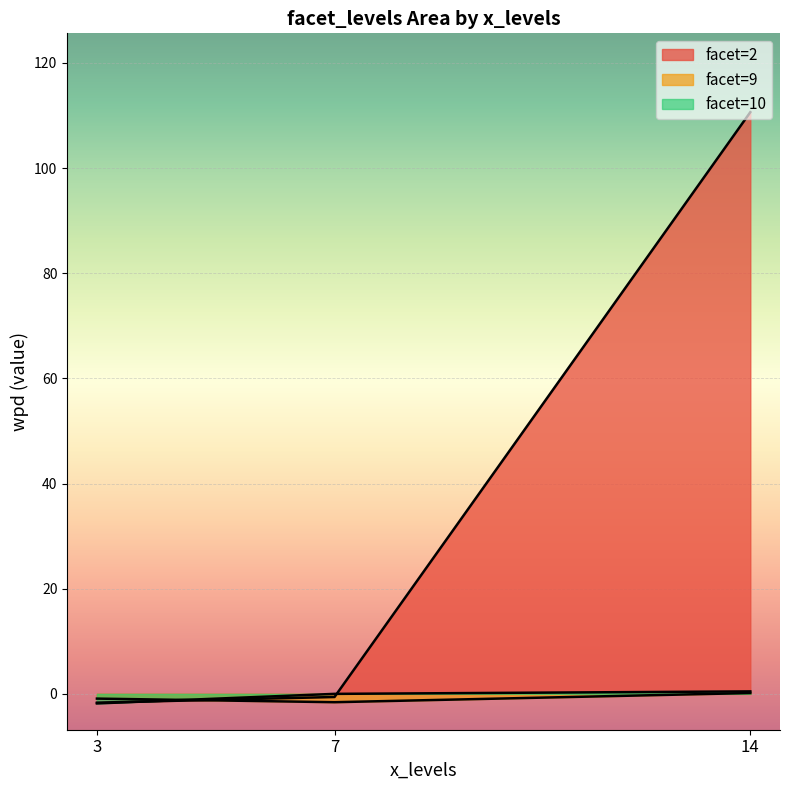

At how many categories does at least one series exceed 72?

1